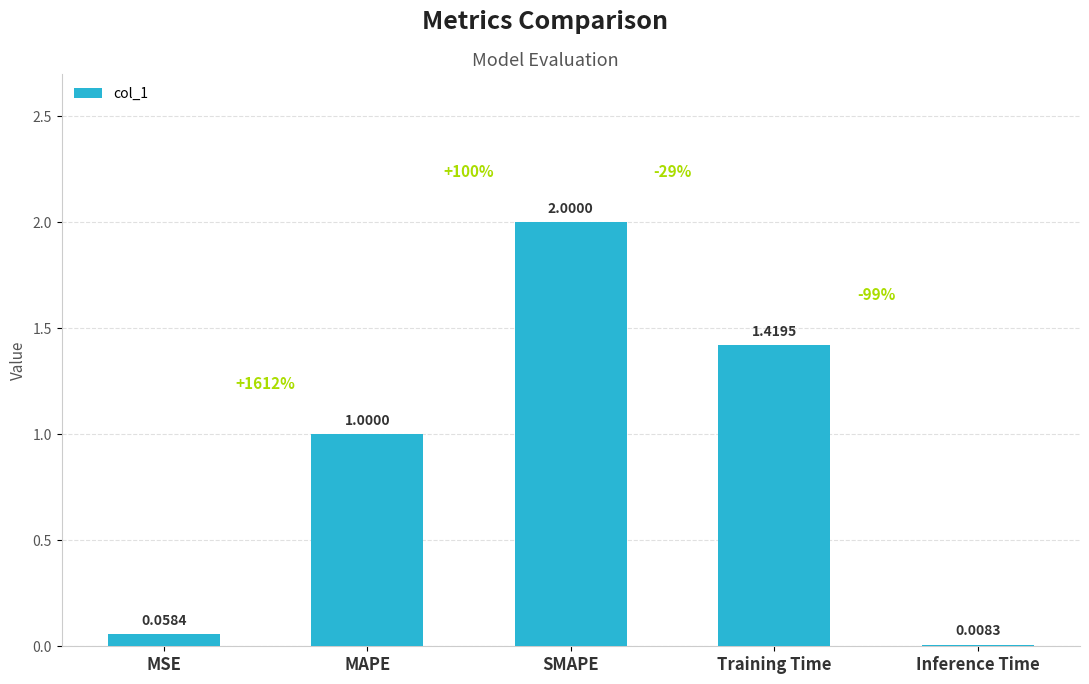

What is the change in value from MAPE to SMAPE?

+1.0